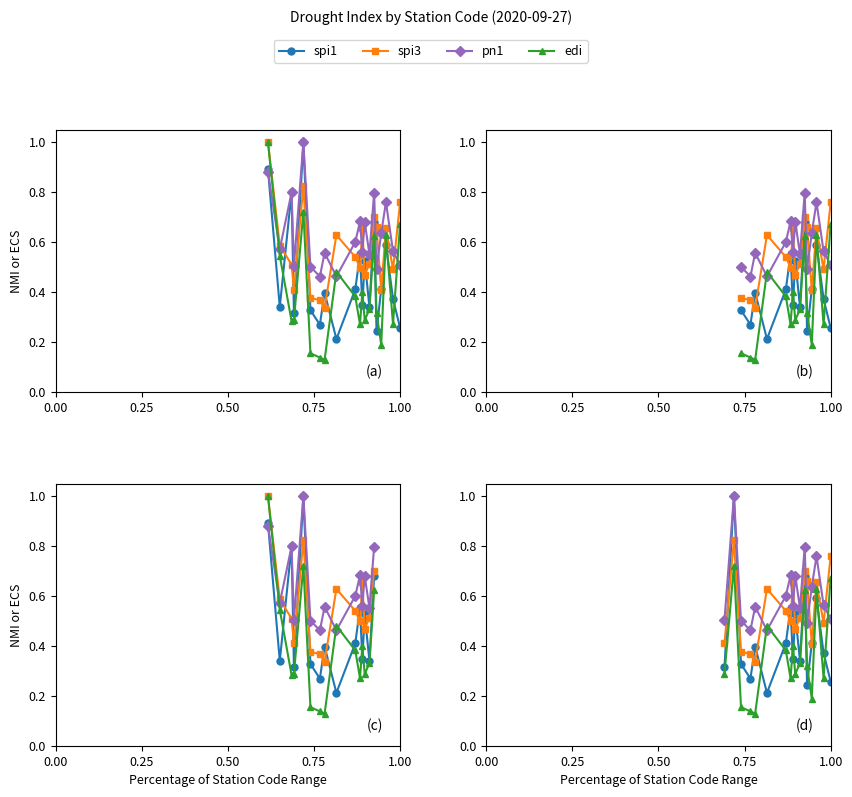

The value of edi at 15 is 0.2. True or false?

False